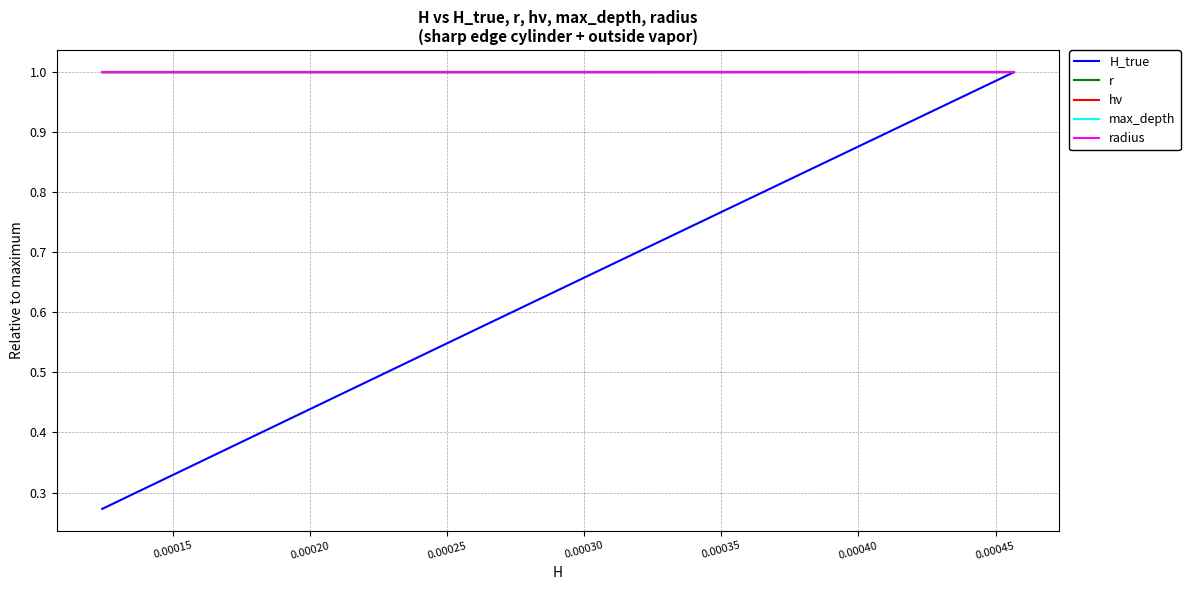

Does the chart display data point markers on the line(s)?

No